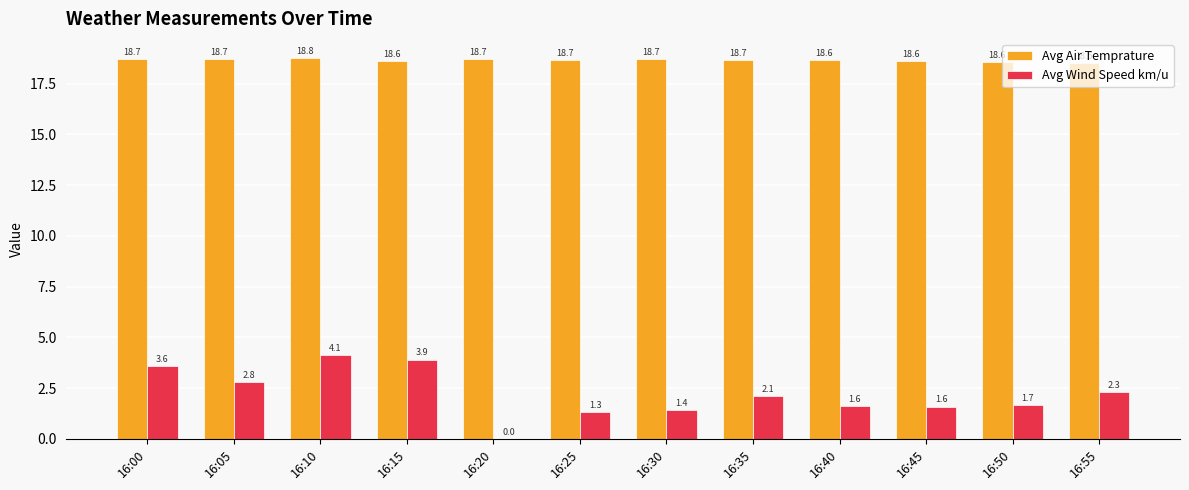

Reading left to right, extract all data points from this chart.

Avg Air Temprature: 18.7	18.7	18.8	18.6	18.7	18.7	18.7	18.7	18.6	18.6	18.6	18.5
Avg Wind Speed km/u: 3.6	2.8	4.1	3.9	0.0	1.3	1.4	2.1	1.6	1.6	1.7	2.3